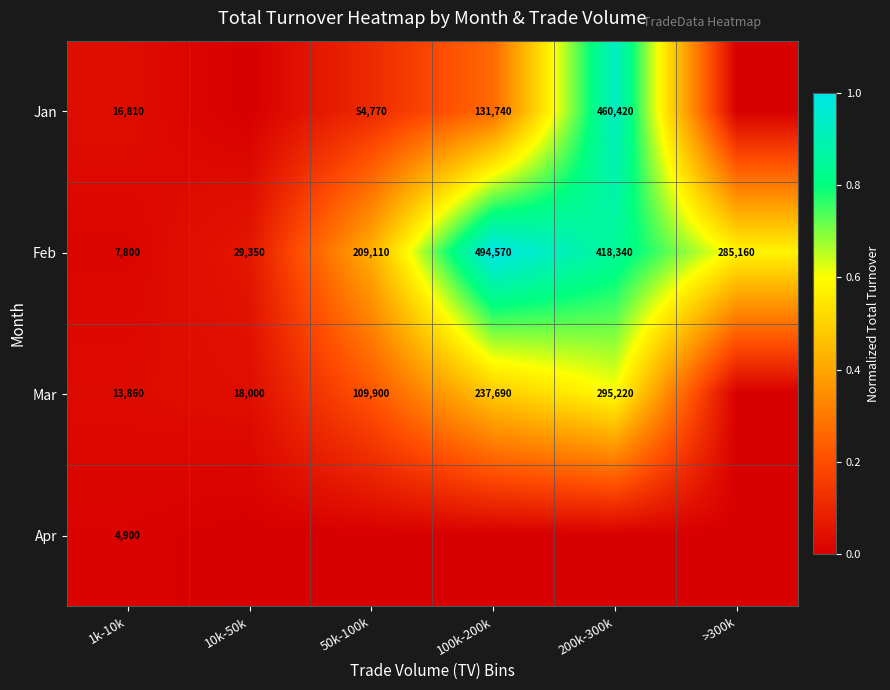

At how many categories does at least one series exceed 0?

6